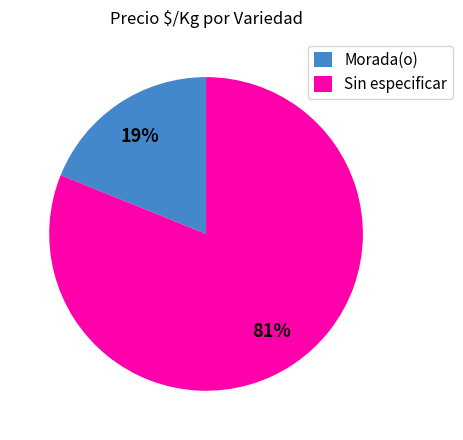

How many slices are in this pie chart?

2